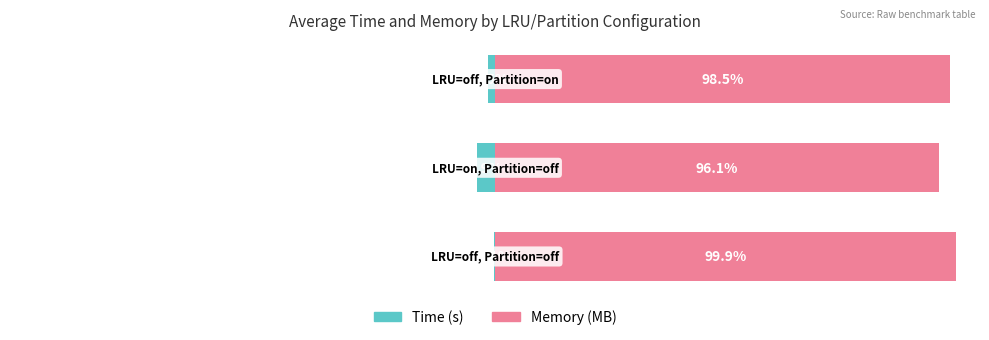

What is the total value across all series at 2?

97.1